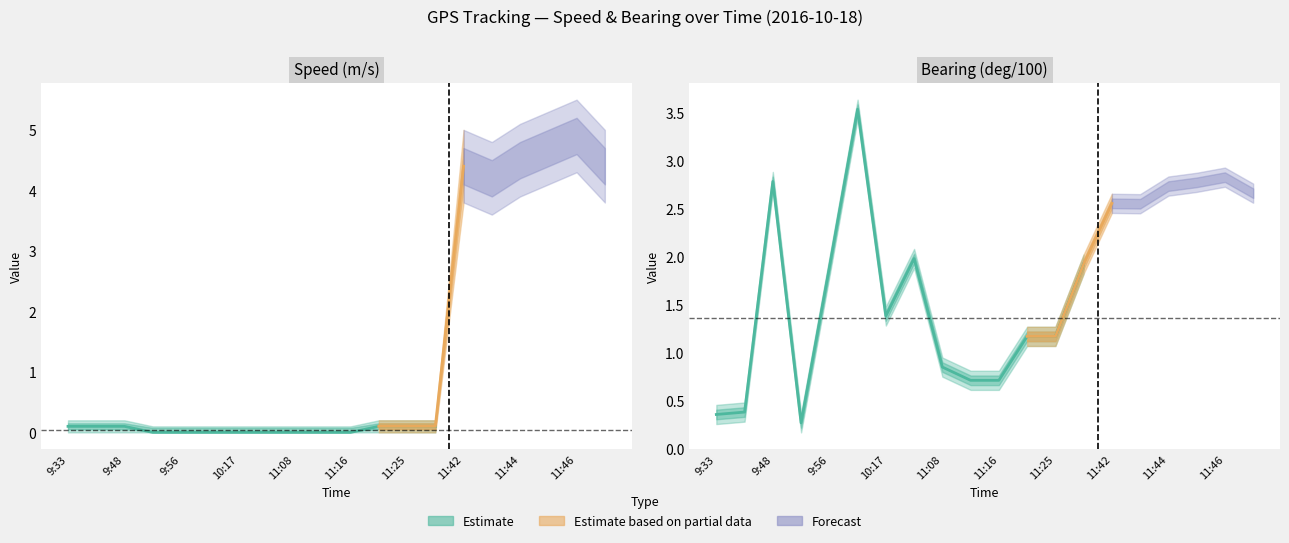

What is the maximum value shown in the chart?

5.5